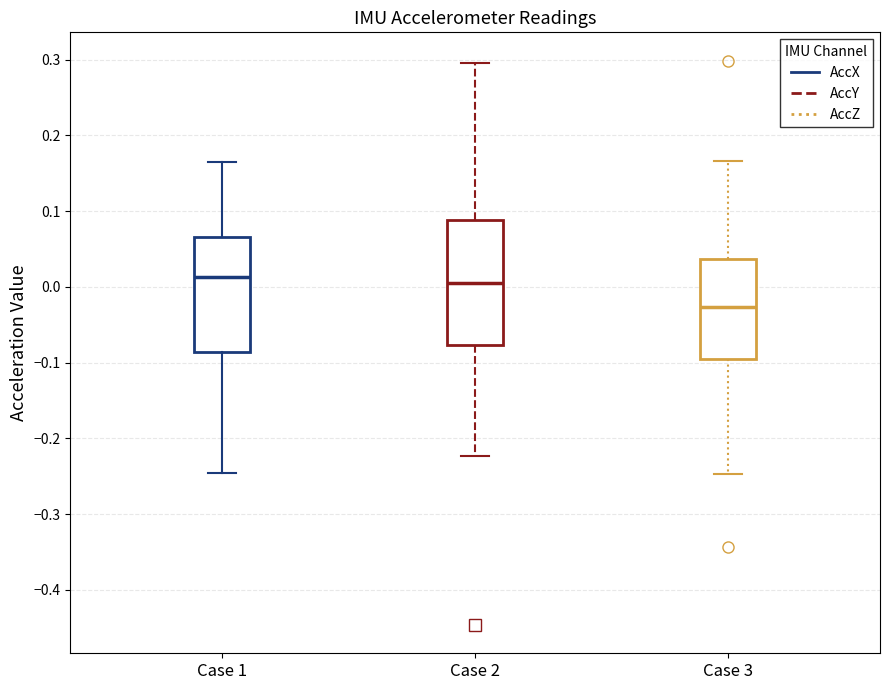

Reading left to right, read every box against the y-axis: the position of its median line, the range the box covers, and the ends of its whiskers. The values are not printed on the chart, so give them approximately, as read against the axis.

Case 1: median 0.01, box -0.09 to 0.07, whiskers -0.25 to 0.17
Case 2: median 0.00, box -0.08 to 0.09, whiskers -0.22 to 0.30
Case 3: median -0.03, box -0.09 to 0.04, whiskers -0.25 to 0.17